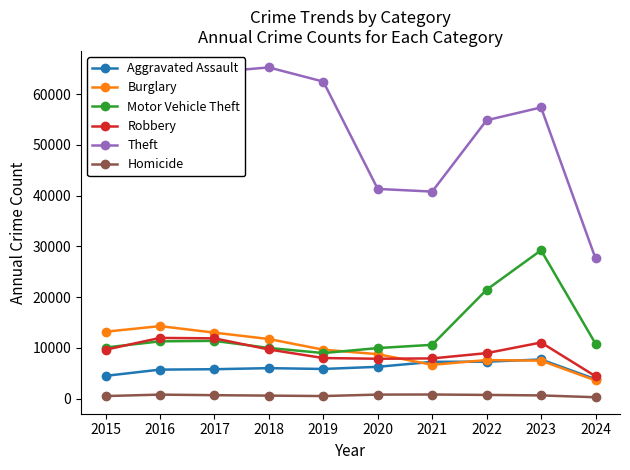

How many interior local valleys does the Motor Vehicle Theft series have?

1